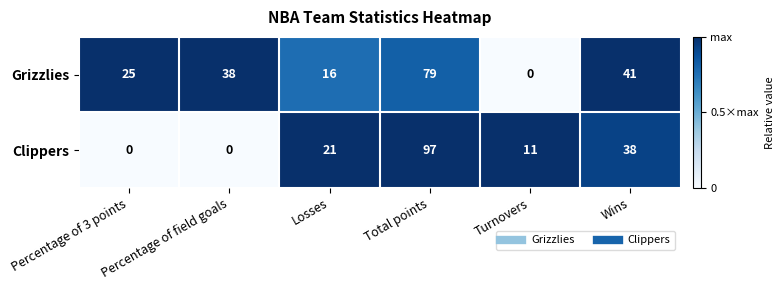

What is the average value of the Grizzlies series?

33